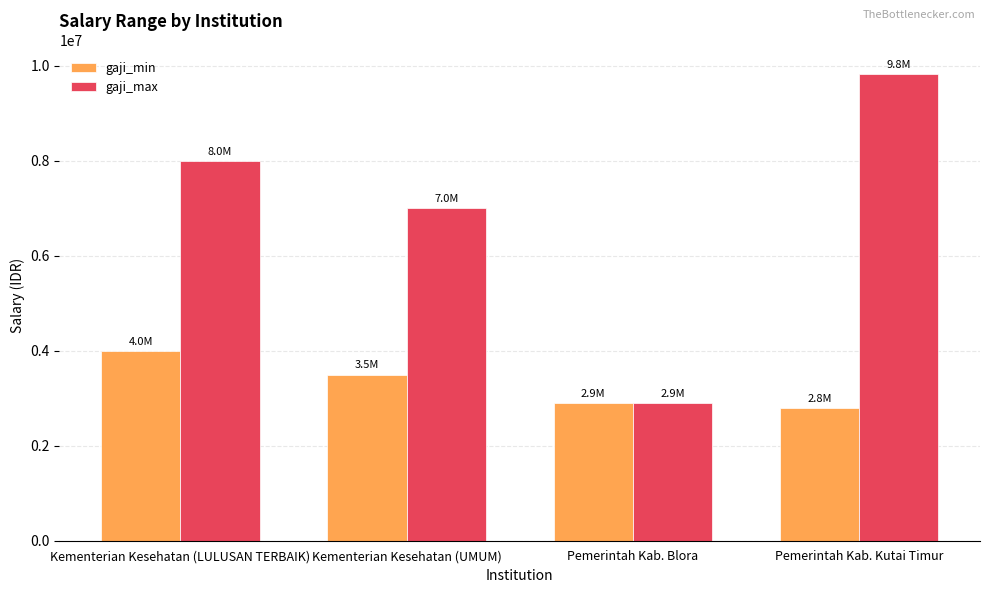

Is the value of gaji_min at Kementerian Kesehatan (UMUM) greater than the value of gaji_max at Pemerintah Kab. Blora?

Yes